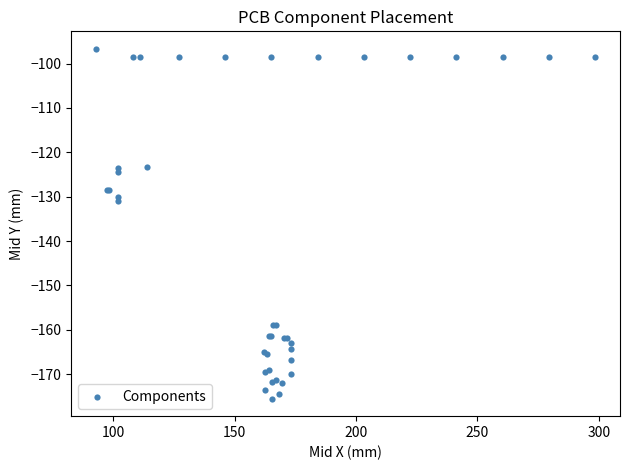

What Y value in the scatter plot is closest to -136?

-131.1